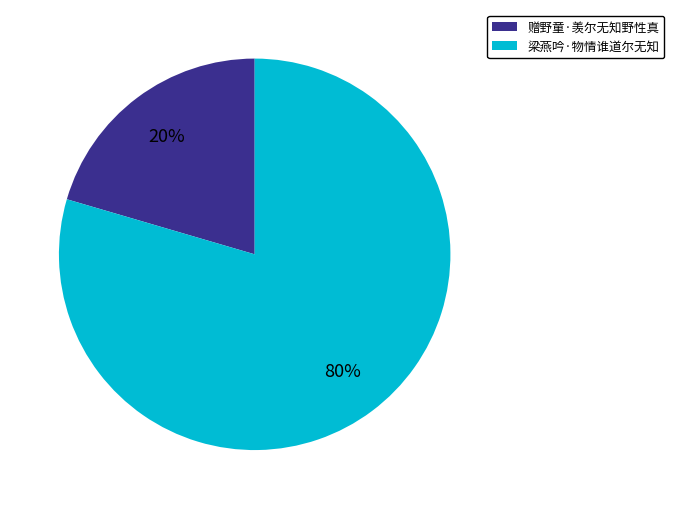

Which slice represents more than half of the pie?

梁燕吟·物情谁道尔无知